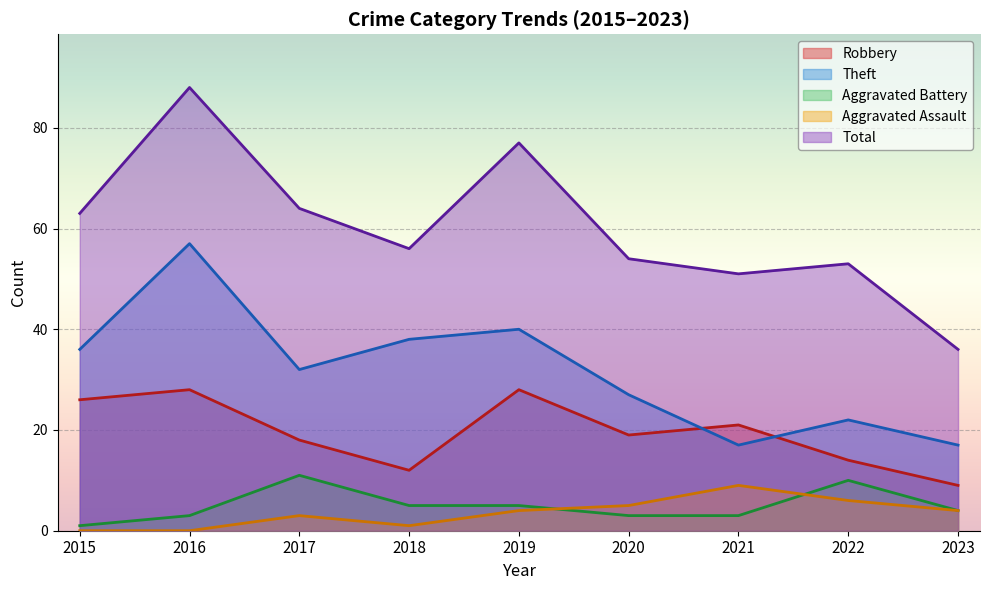

True or false: Theft and Aggravated Assault cross at least once.

False